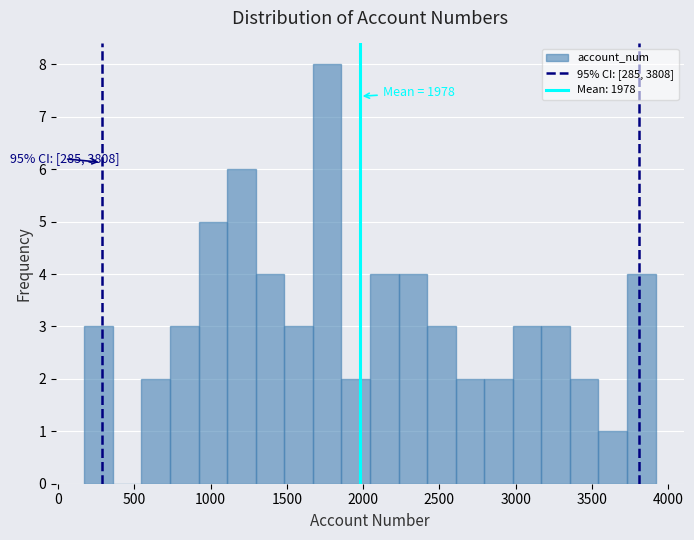

Read against the x-axis, roughly where is the centre of the tallest bar?

1750